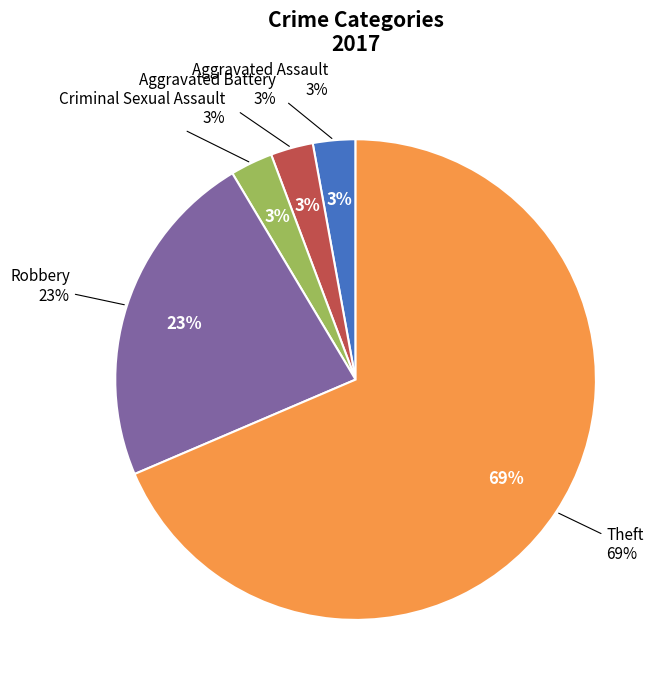

True or false: Criminal Sexual Assault accounts for 3% of the total.

True